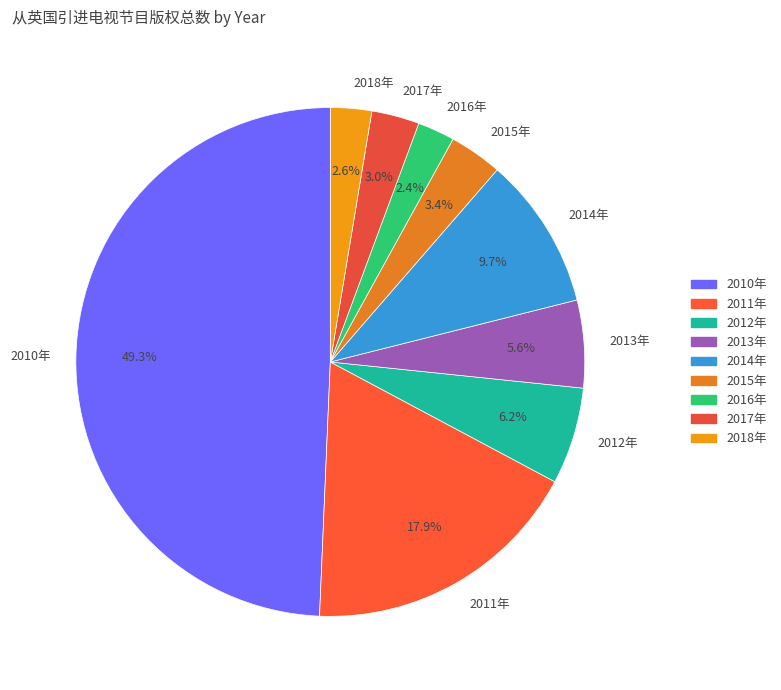

Does 2015年 account for over 50% of the chart?

No